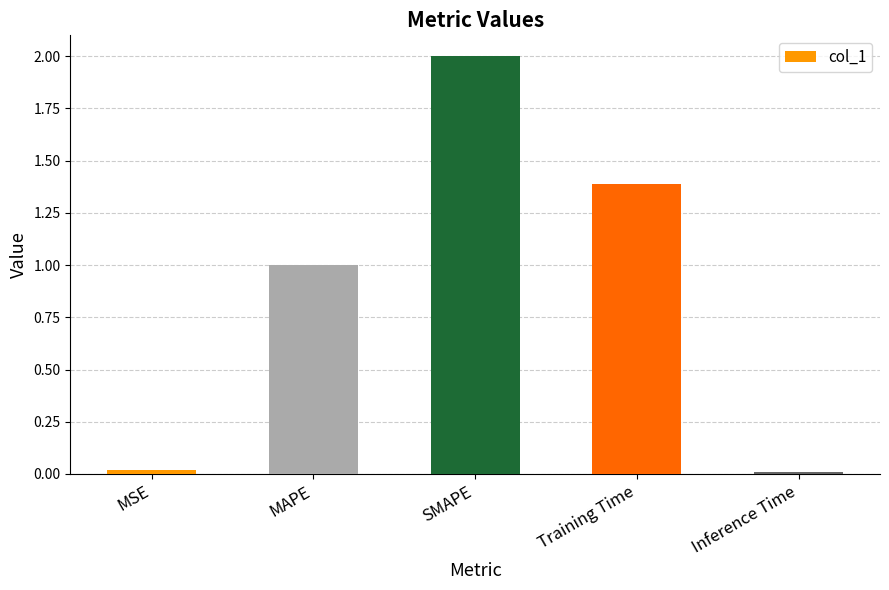

What is the label of the 3rd bar from the left?

SMAPE